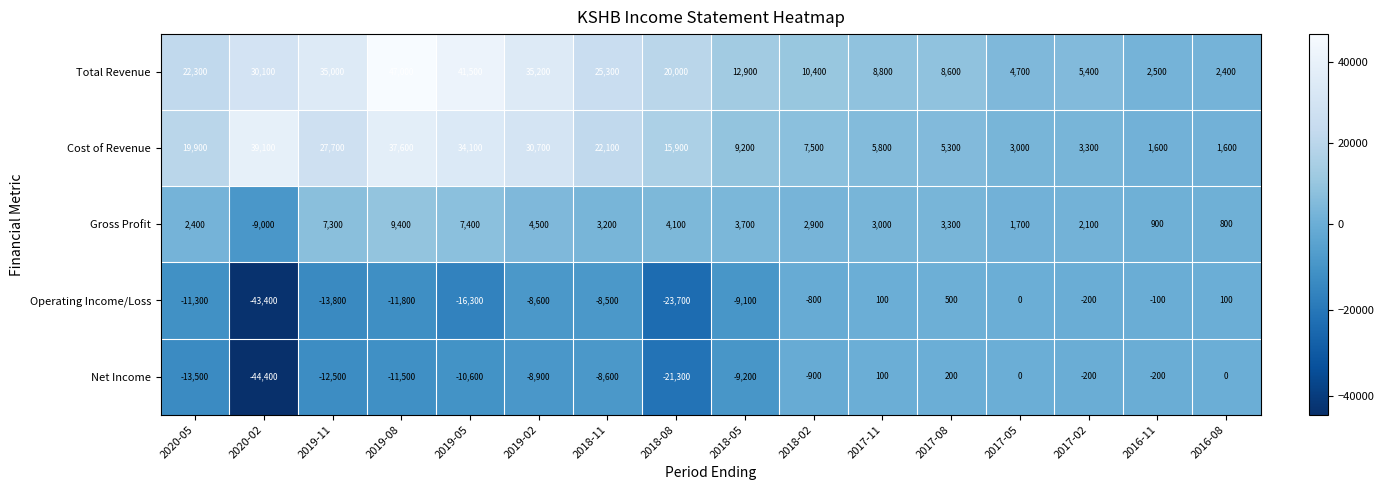

True or false: Net Income has a value of -21327 at 2019-11.

False